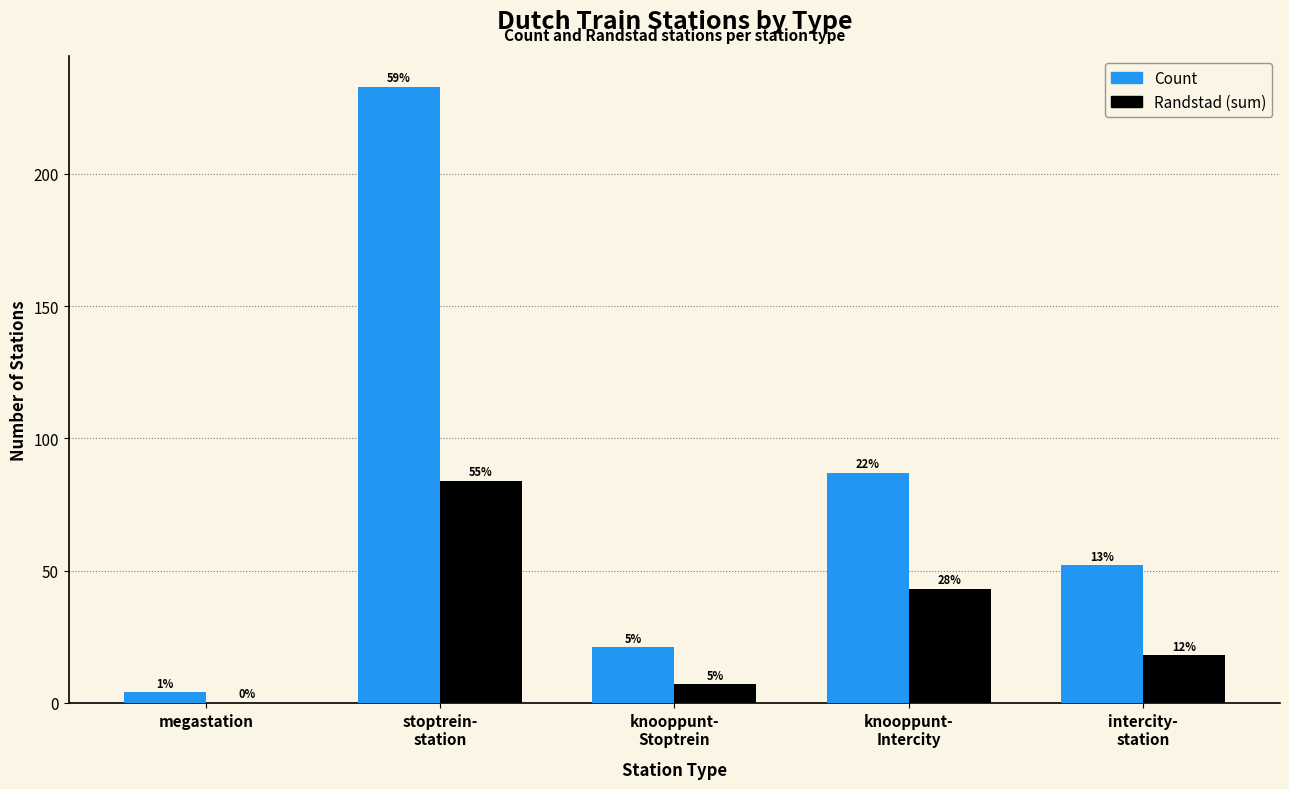

Between knooppunt-
Stoptrein and megastation, which is larger?

knooppunt-
Stoptrein